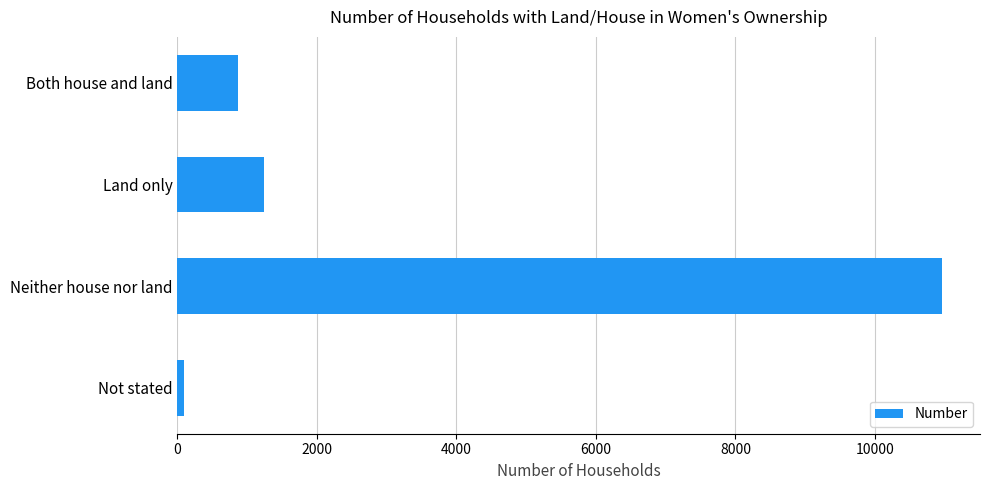

List the labels in order of value, largest first.

Neither house nor land, Land only, Both house and land, Not stated